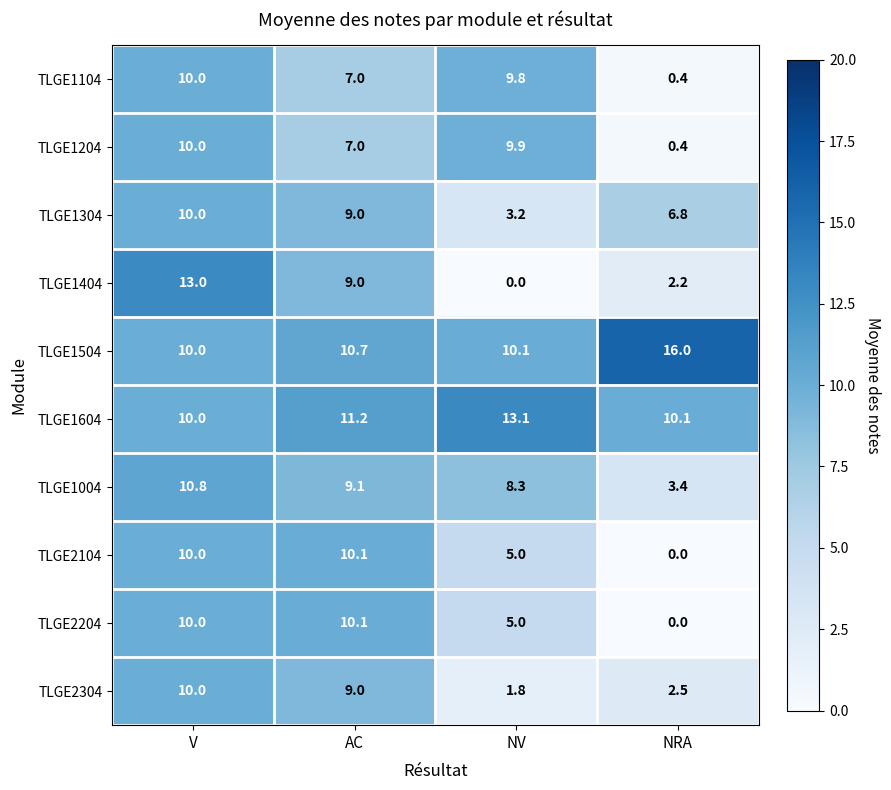

Rank the categories by TLGE1304 value from lowest to highest.

NV, NRA, AC, V